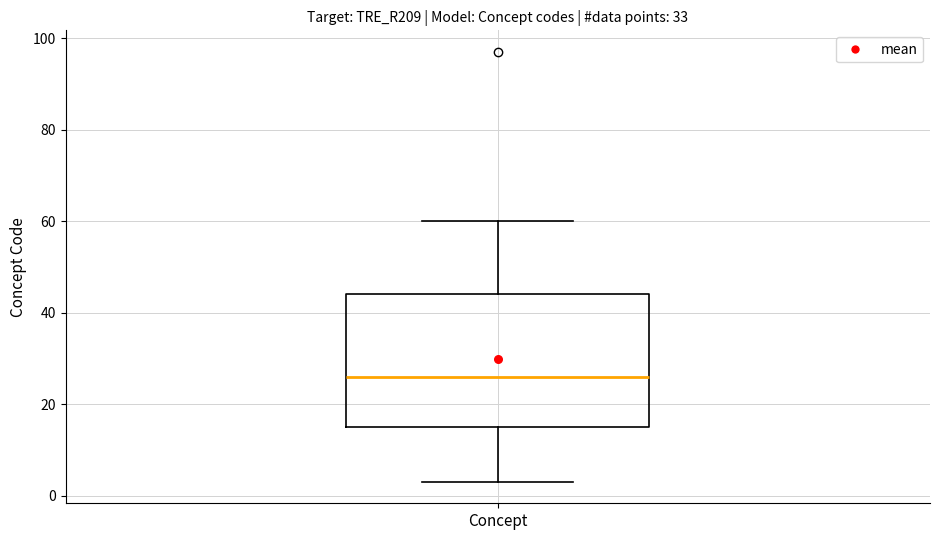

Transcribe this box plot: give where the median line is, the range the box spans, and where the two whiskers end, as read against the y-axis. The values are not printed on the chart, so give them approximately, as read against the axis.

median 26, box 16 to 44, whiskers 4 to 60